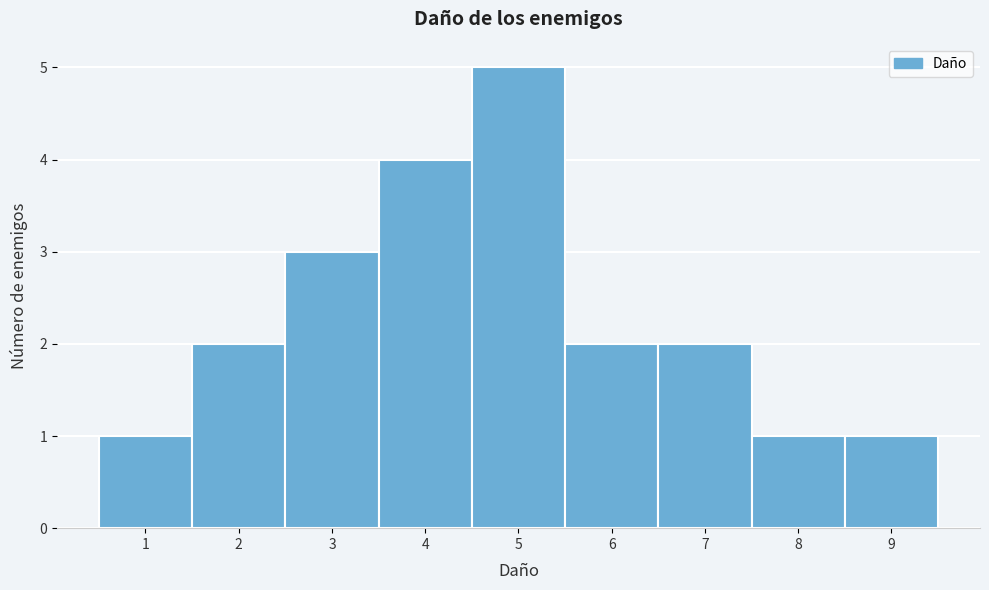

How tall is the bar that spans 8.5 to 9.5 on the x-axis? The values are not printed on the chart, so give them approximately, as read against the axis.

1